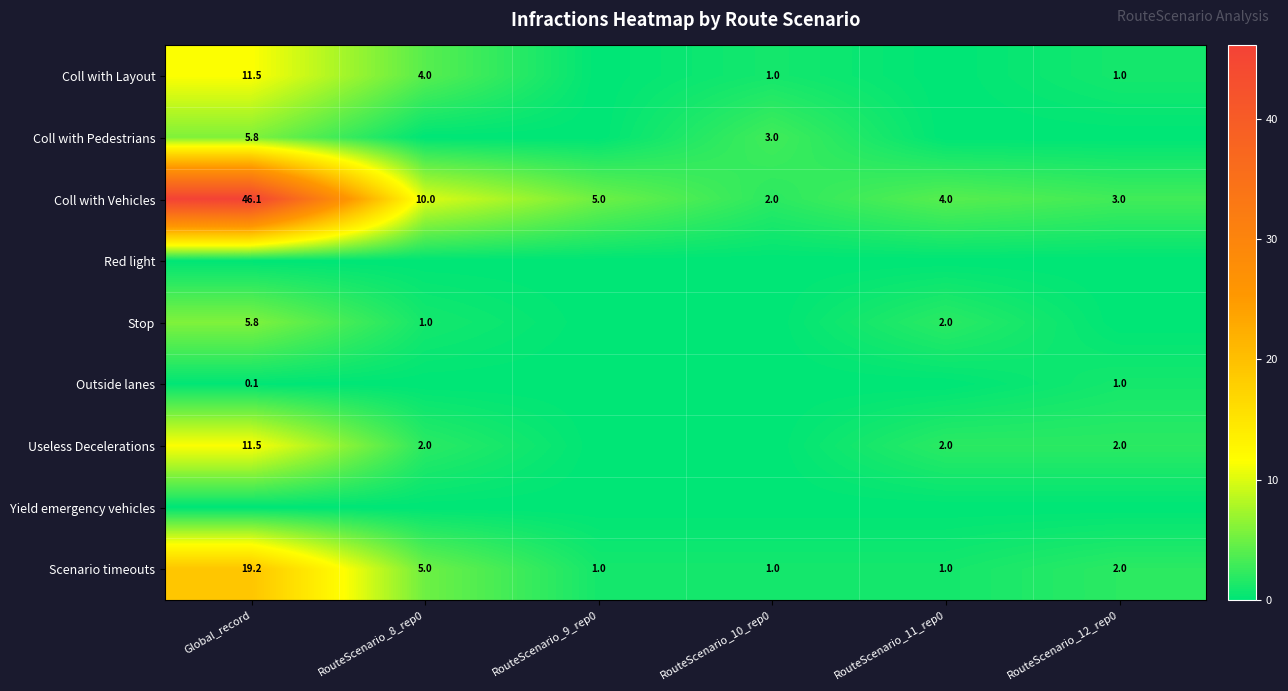

What is the difference between the Coll with Vehicles values at RouteScenario_8_rep0 and RouteScenario_12_rep0?

7.0